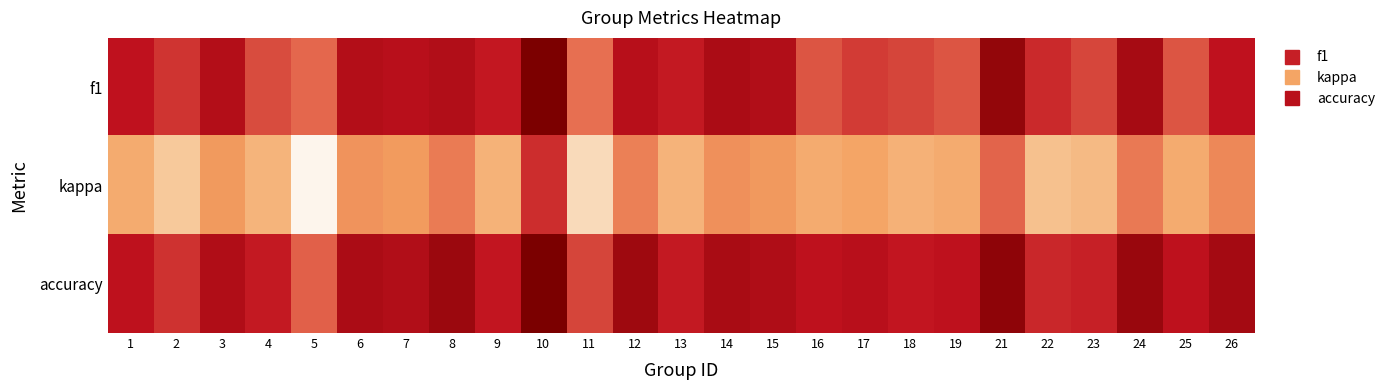

How many categories are shown in the chart?

25